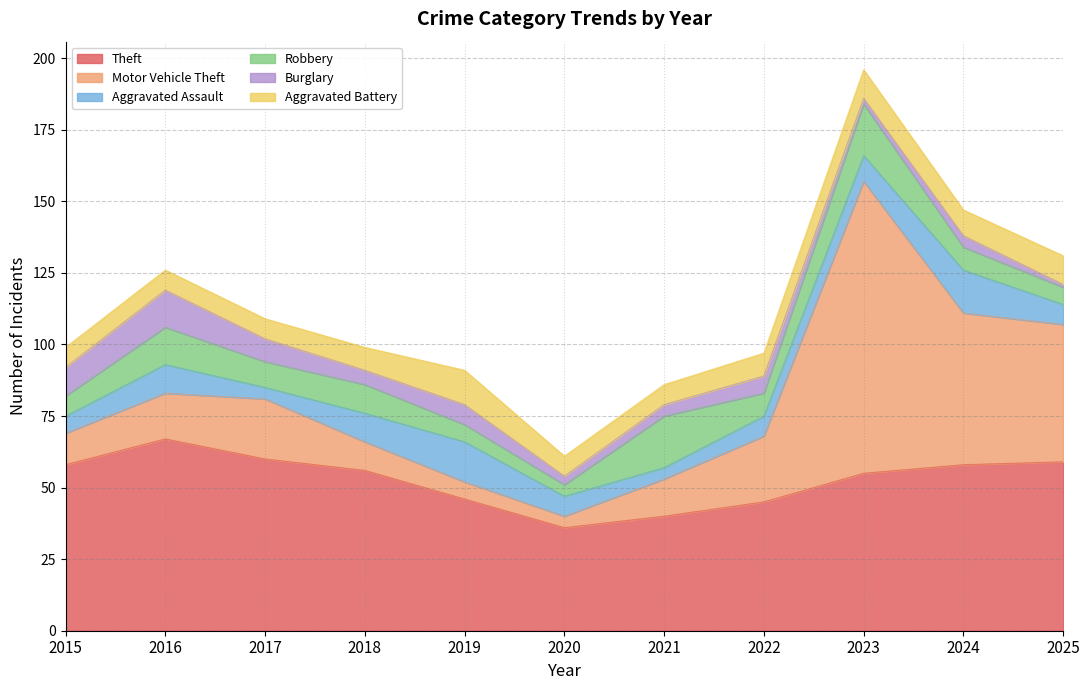

Which category has the lowest value in the Burglary series?

2025